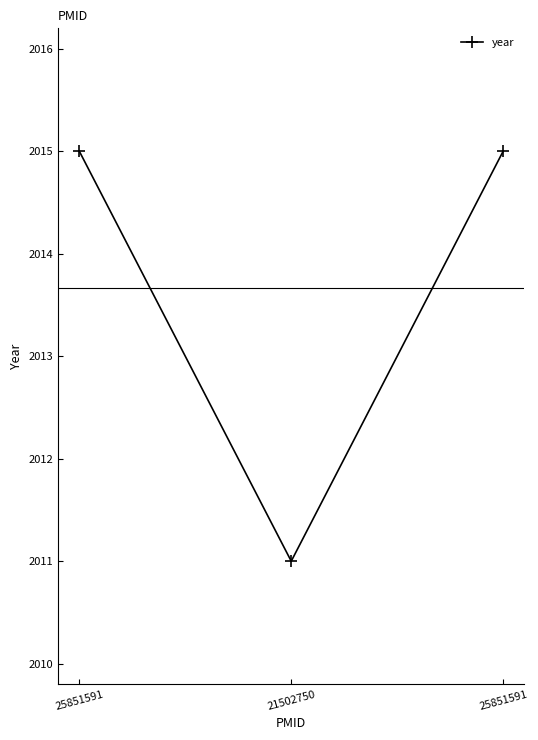

Does the chart display data point markers on the line(s)?

Yes